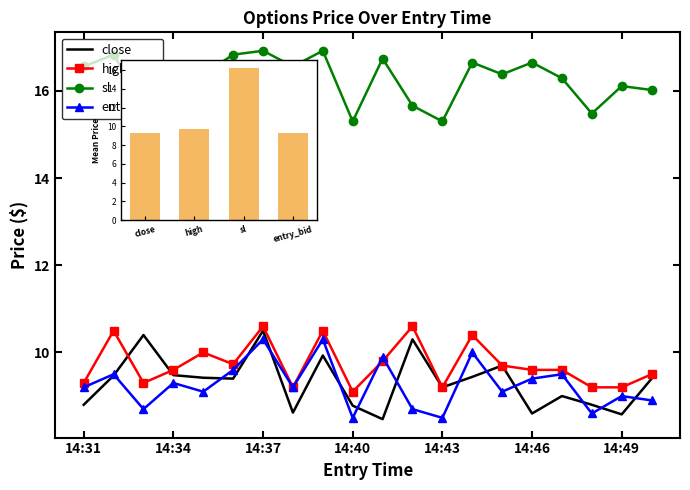

Where is entry_bid nearest to the value 9?

14:49